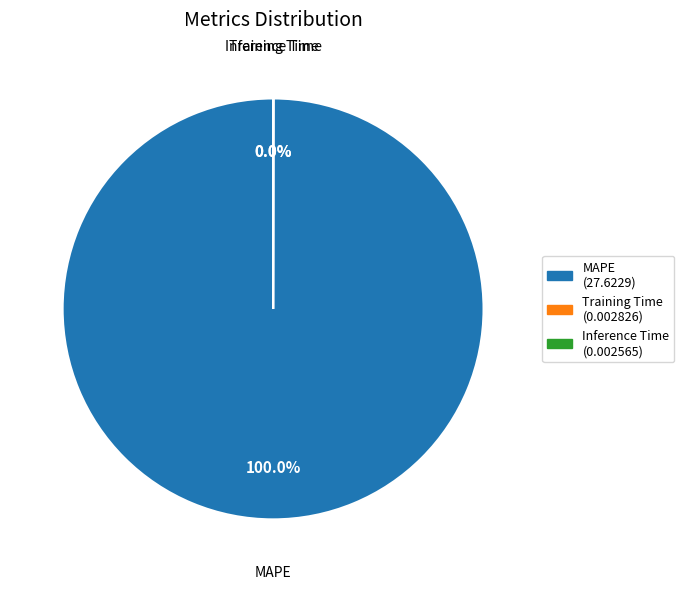

Is there any slice that represents more than half of the pie?

Yes